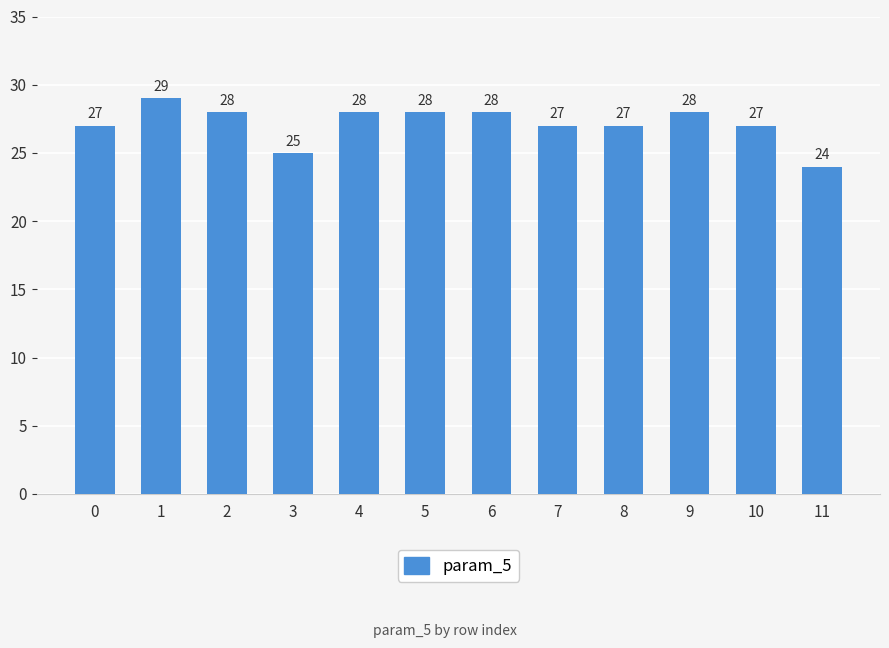

Count the number of categories in the chart.

12